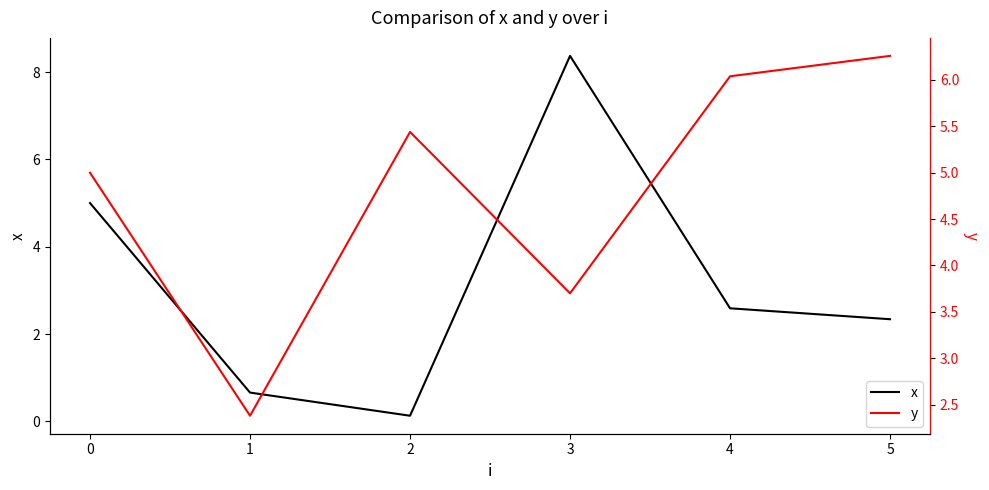

At how many categories does at least one series exceed 4?

5